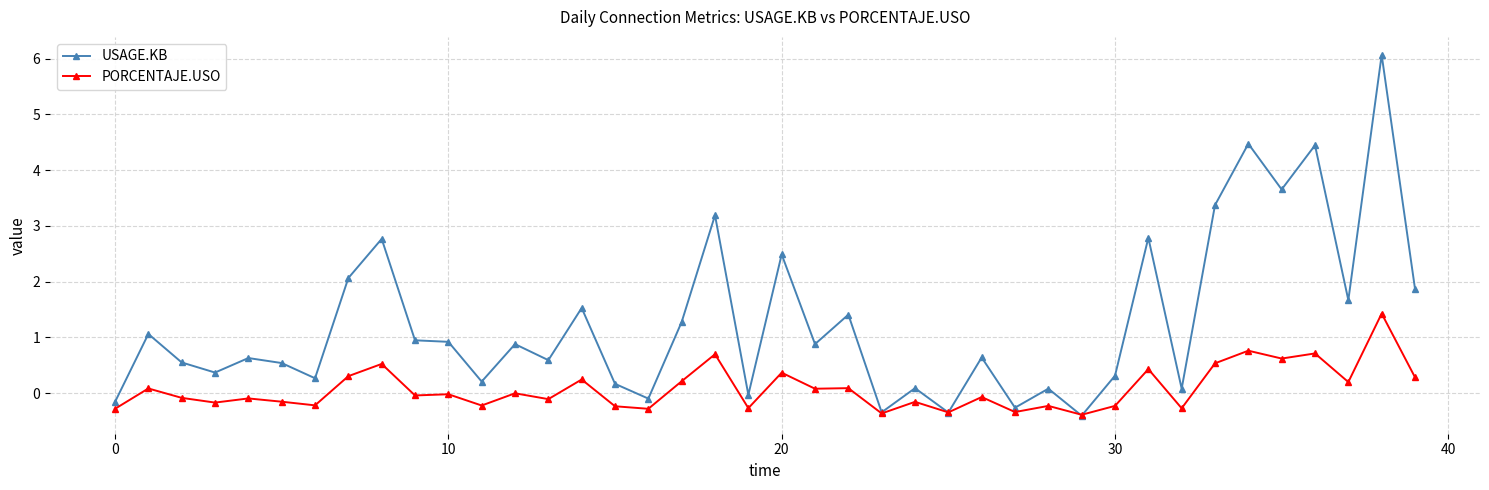

How many categories are shown in the chart?

40